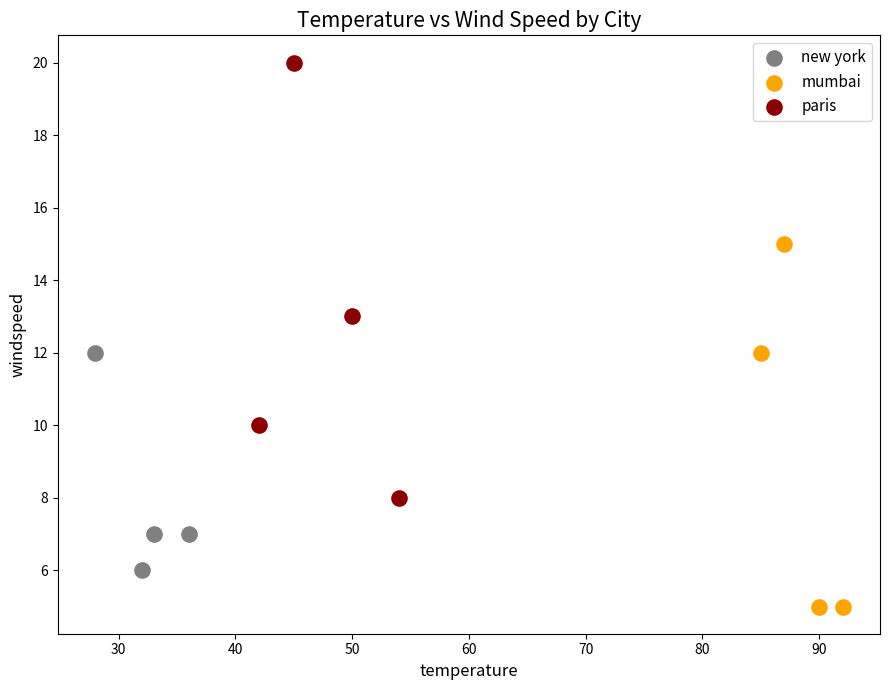

Which series contains the highest Y value?

paris